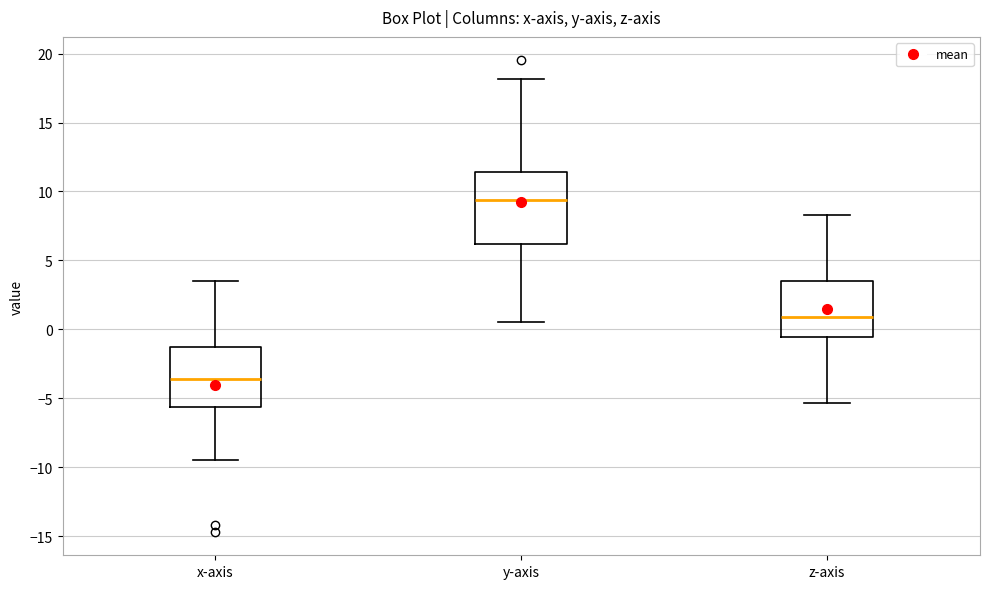

Reading left to right, read every box against the y-axis: the position of its median line, the range the box covers, and the ends of its whiskers. The values are not printed on the chart, so give them approximately, as read against the axis.

x-axis: median -3.5, box -5.5 to -1.5, whiskers -9.5 to 3.5
y-axis: median 9.5, box 6.0 to 11.5, whiskers 0.5 to 18.0
z-axis: median 1.0, box -0.5 to 3.5, whiskers -5.5 to 8.5